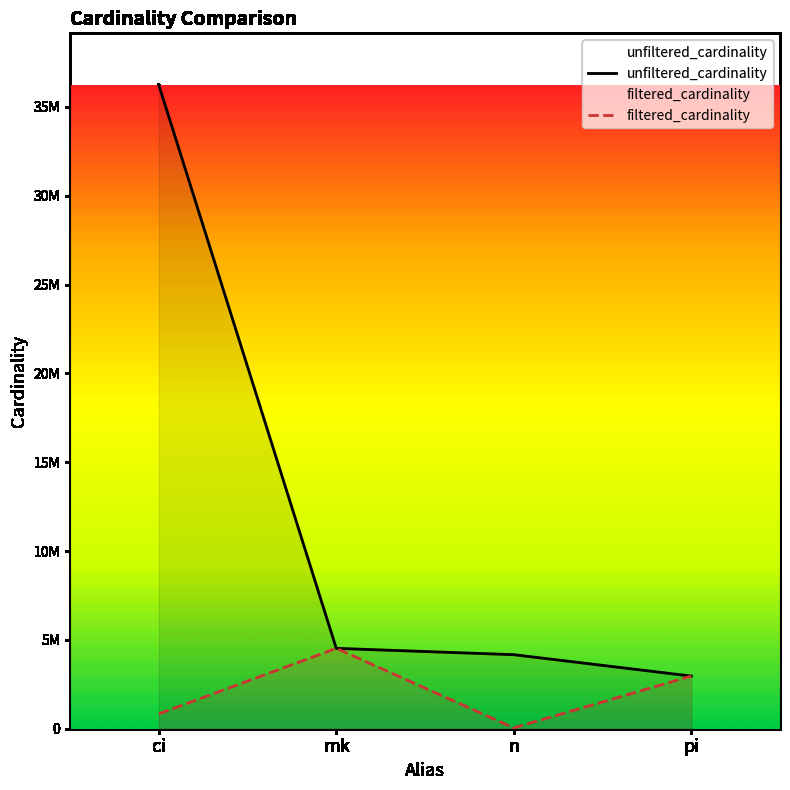

True or false: filtered_cardinality has more than 0 points higher than both neighbors.

True